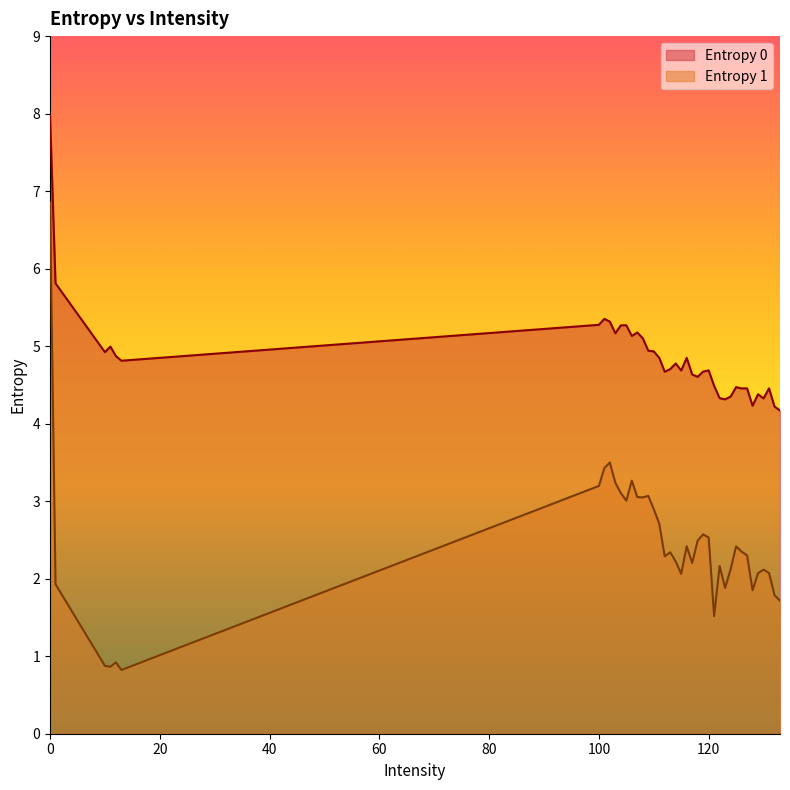

The Entropy 1 series shows 2.1 at 129. True or false?

True